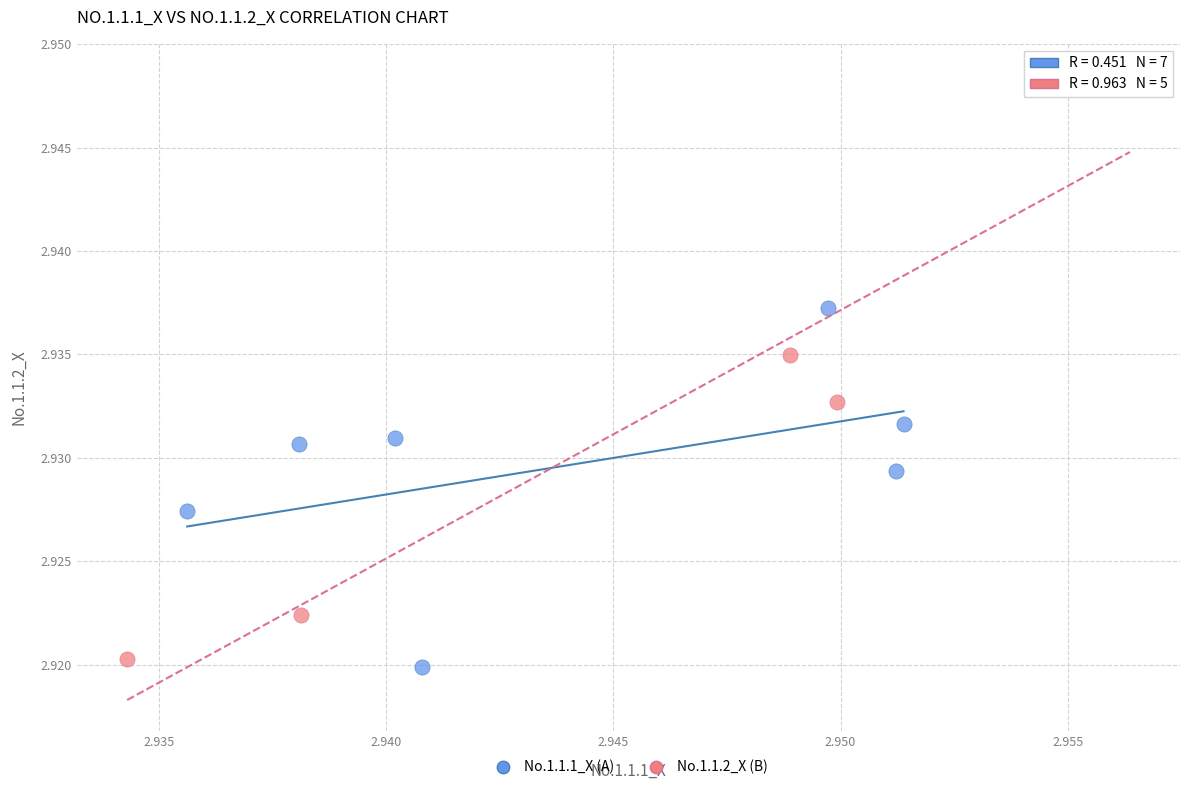

Which series has the largest Y range (max minus min)?

No.1.1.2_X (B)